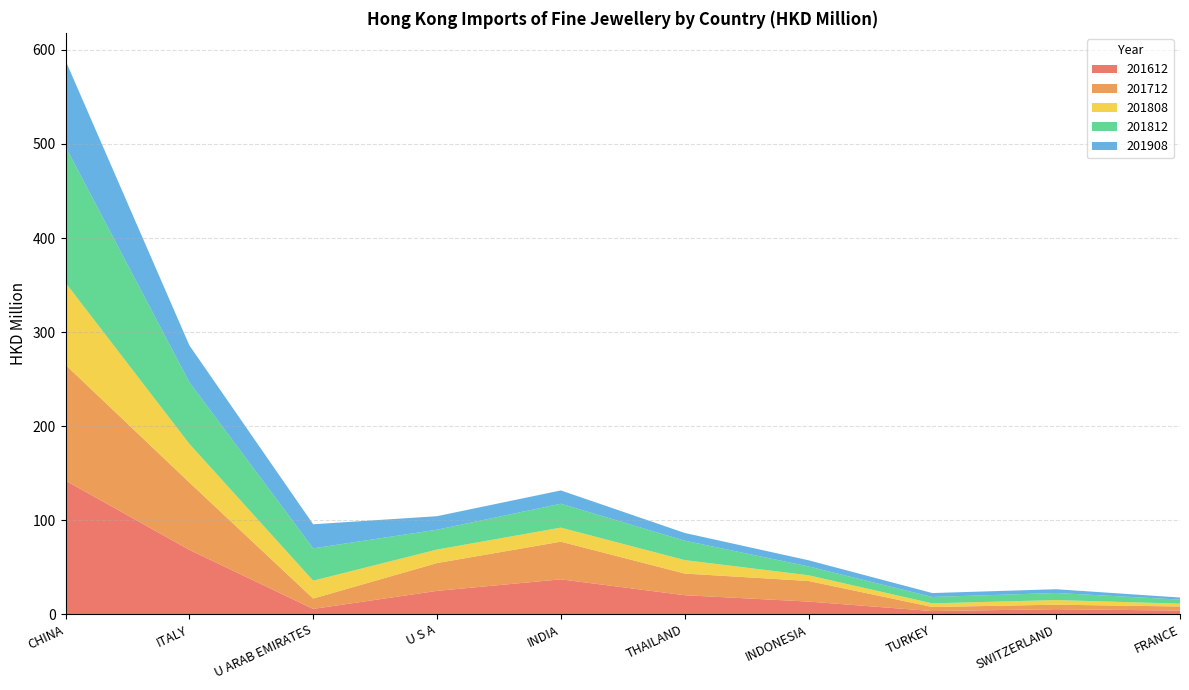

Reading left to right, extract all data points from this chart.

201612: 142.0	68.4	5.6	24.8	37.0	20.2	13.4	3.3	5.3	3.8
201712: 123.2	71.6	11.1	29.6	40.1	23.0	21.9	4.3	4.8	4.3
201808: 87.3	41.1	18.9	14.3	14.9	14.3	6.1	3.9	4.9	3.0
201812: 144.7	65.5	34.4	21.1	25.4	20.7	9.4	6.8	7.6	4.3
201908: 91.6	39.2	25.6	14.4	14.1	8.2	6.5	4.2	4.0	2.2